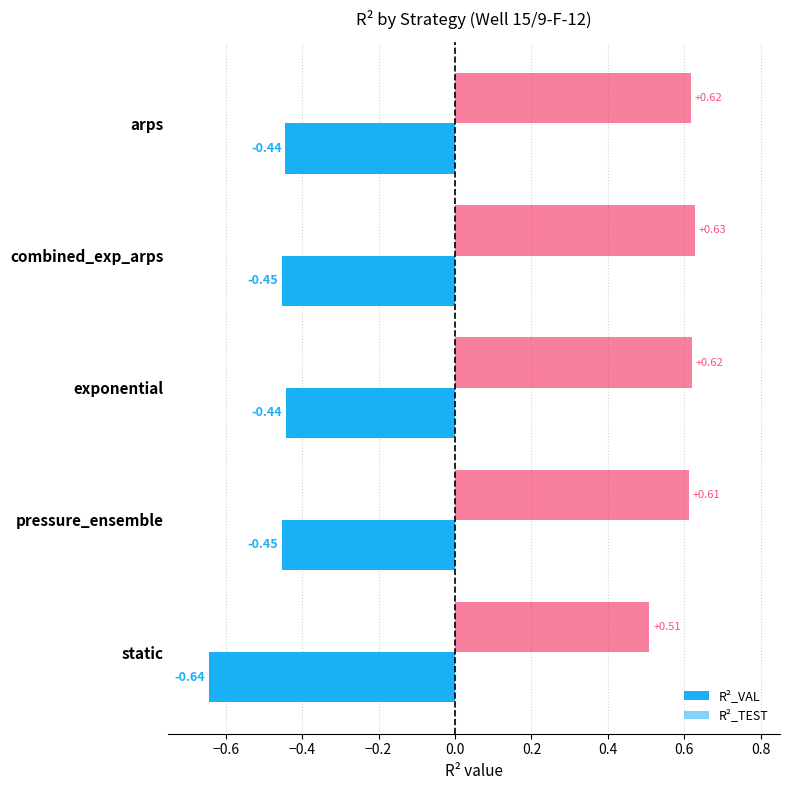

Reading left to right, list all the values displayed in this chart.

R2_VAL: -0.4	-0.5	-0.4	-0.5	-0.6
R2_TEST: 0.6	0.6	0.6	0.6	0.5